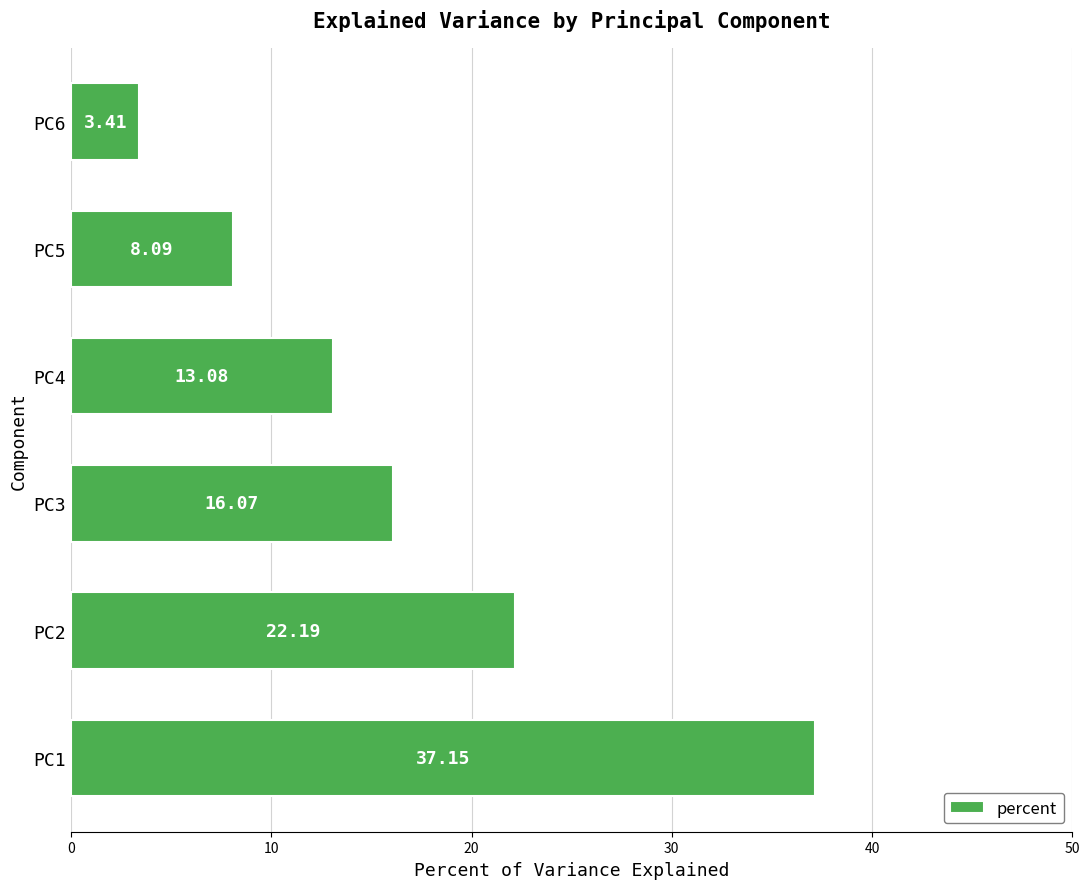

What is the maximum value shown in the chart?

37.2